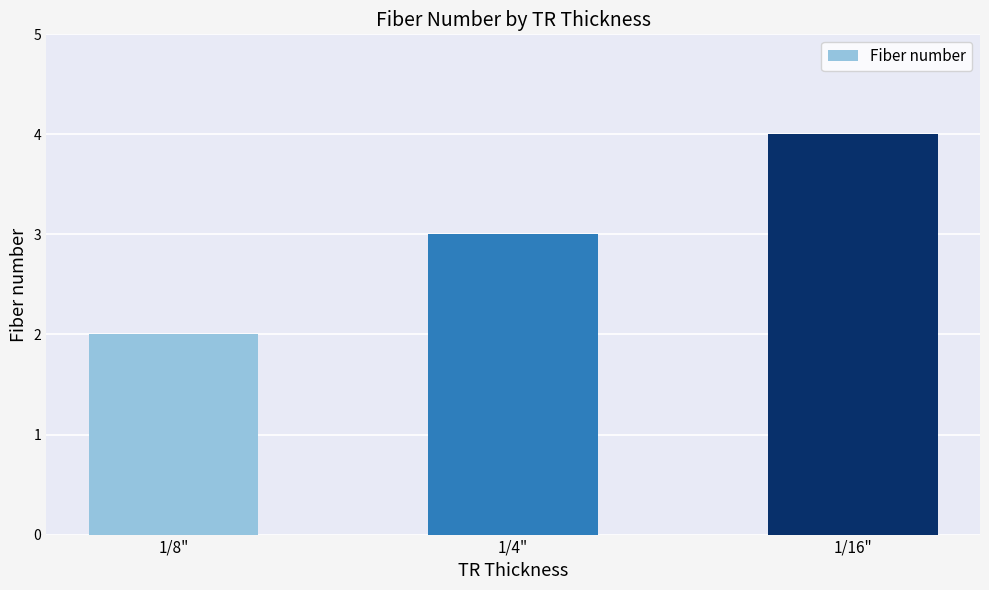

Rank the categories by value from lowest to highest.

1/8", 1/4", 1/16"